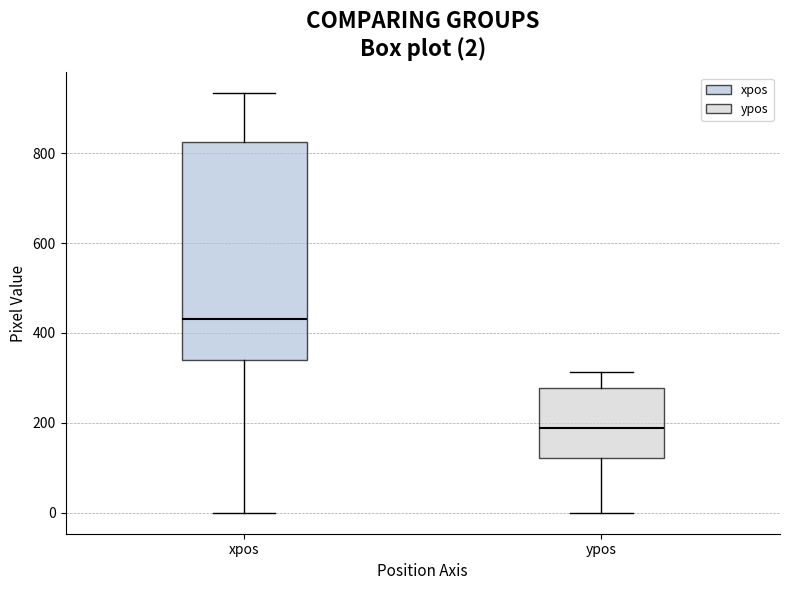

Which box's median line is the lowest?

ypos